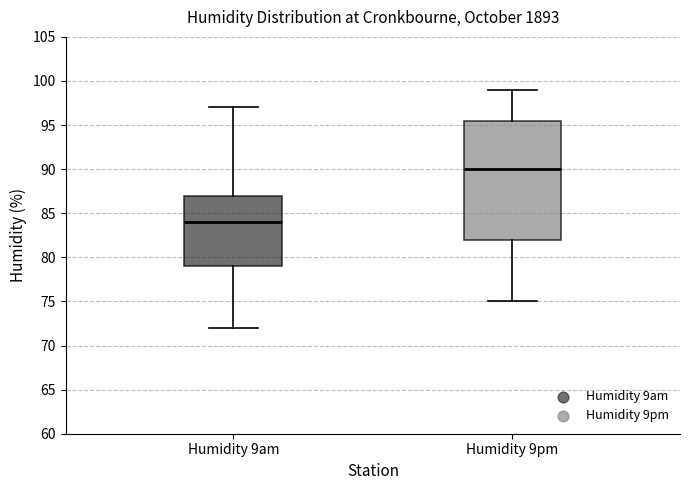

Where does the lower whisker of the box for Humidity 9am end on the y-axis? The values are not printed on the chart, so give them approximately, as read against the axis.

72.0